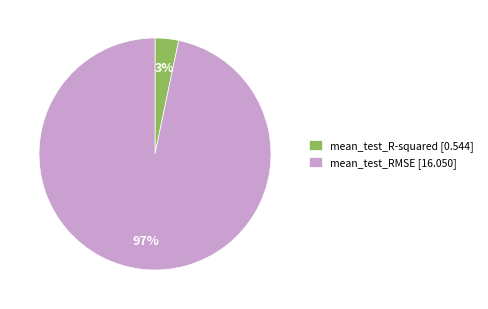

Which has a higher value, mean_test_RMSE [16.050] or mean_test_R-squared [0.544]?

mean_test_RMSE [16.050]